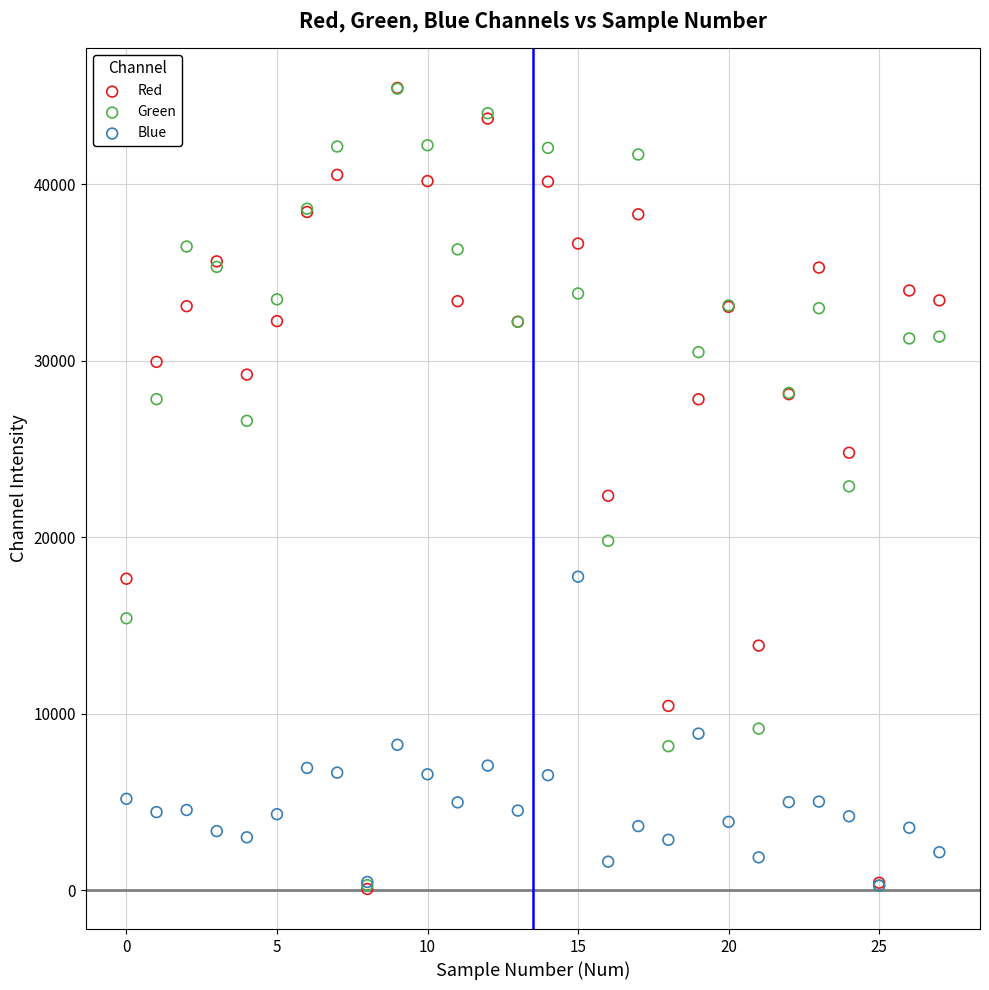

What are all the series names shown in the legend?

Red, Green, Blue